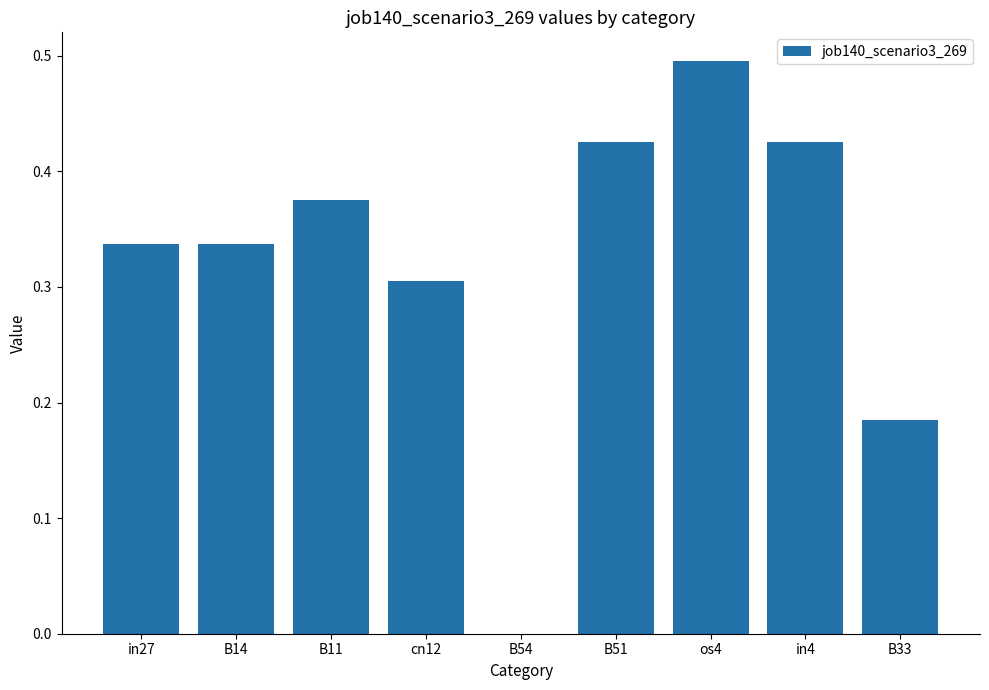

Between B33 and in27, which is larger?

in27